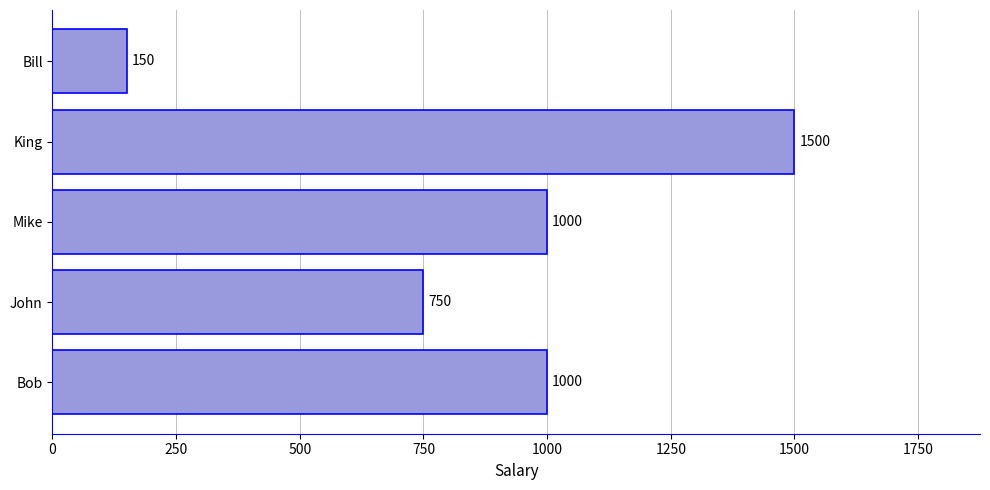

At which label is the value closest to 825?

John